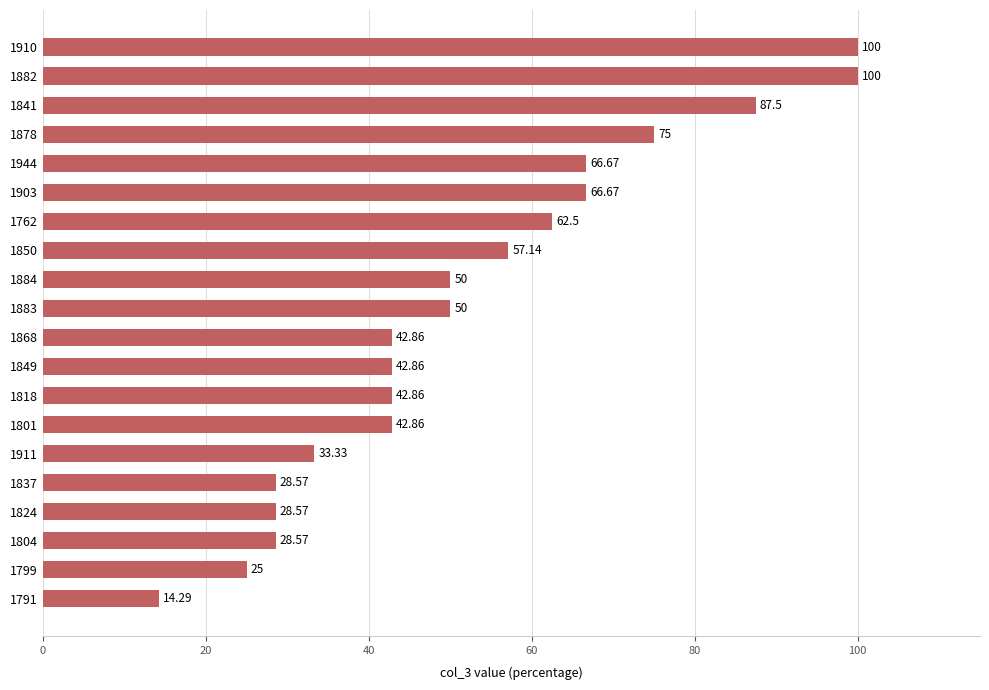

What is the difference between the values at 1850 and 1762?

5.4